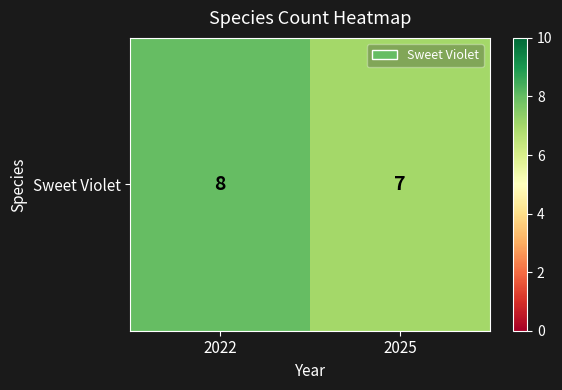

List the labels in order of value, smallest first.

2025, 2022